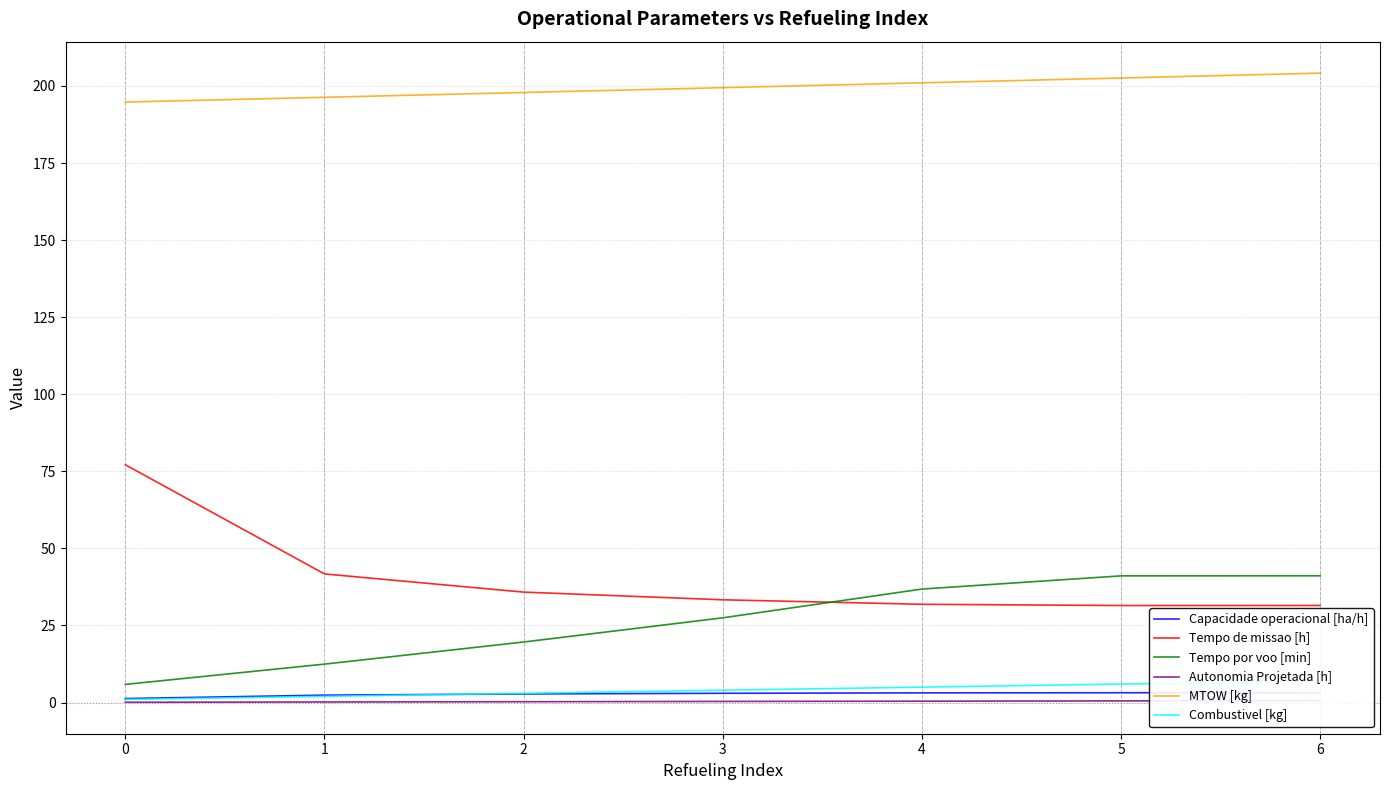

Is this an area chart (filled region under the line)?

No